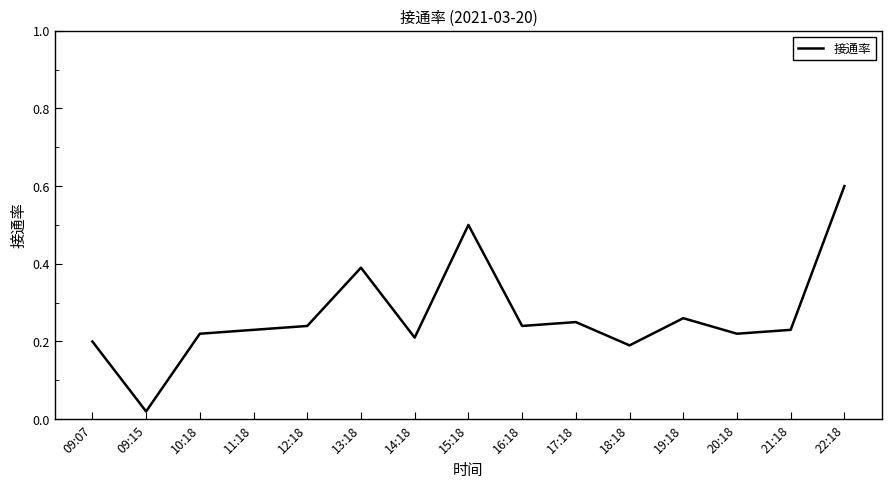

What position from the right is 12:18?

11